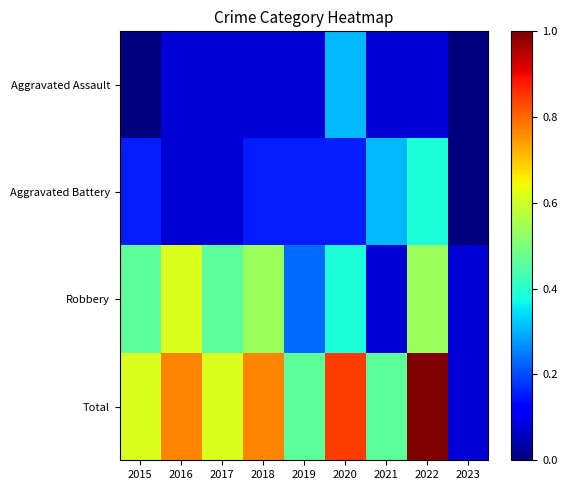

Which series has the largest range (max minus min)?

Total